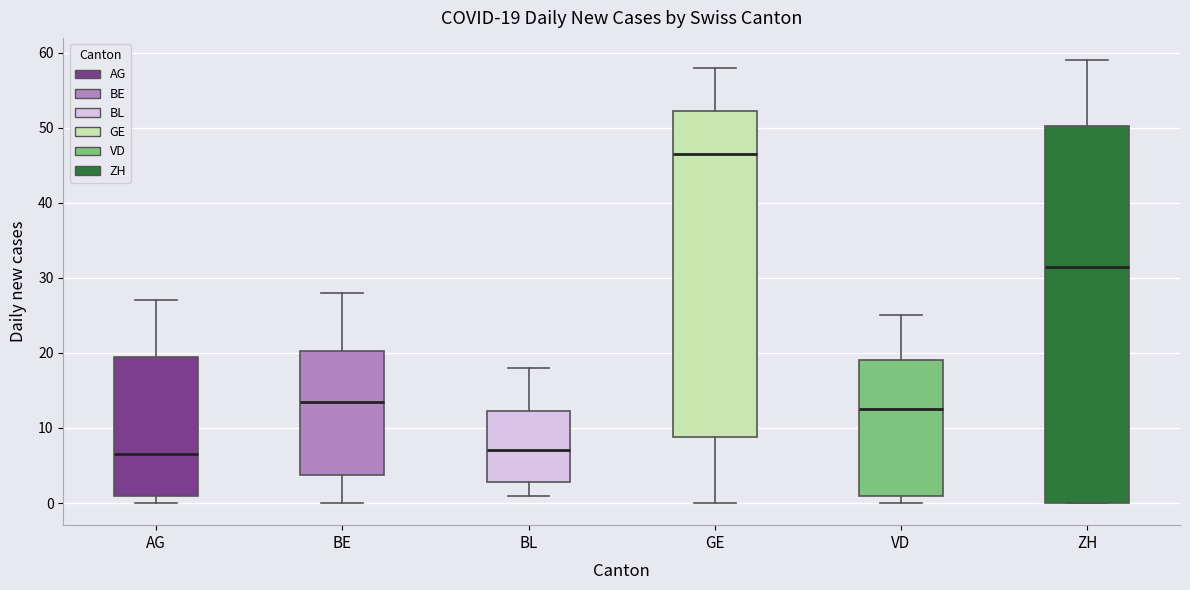

Which box is the tallest, from its lower edge to its upper edge?

ZH